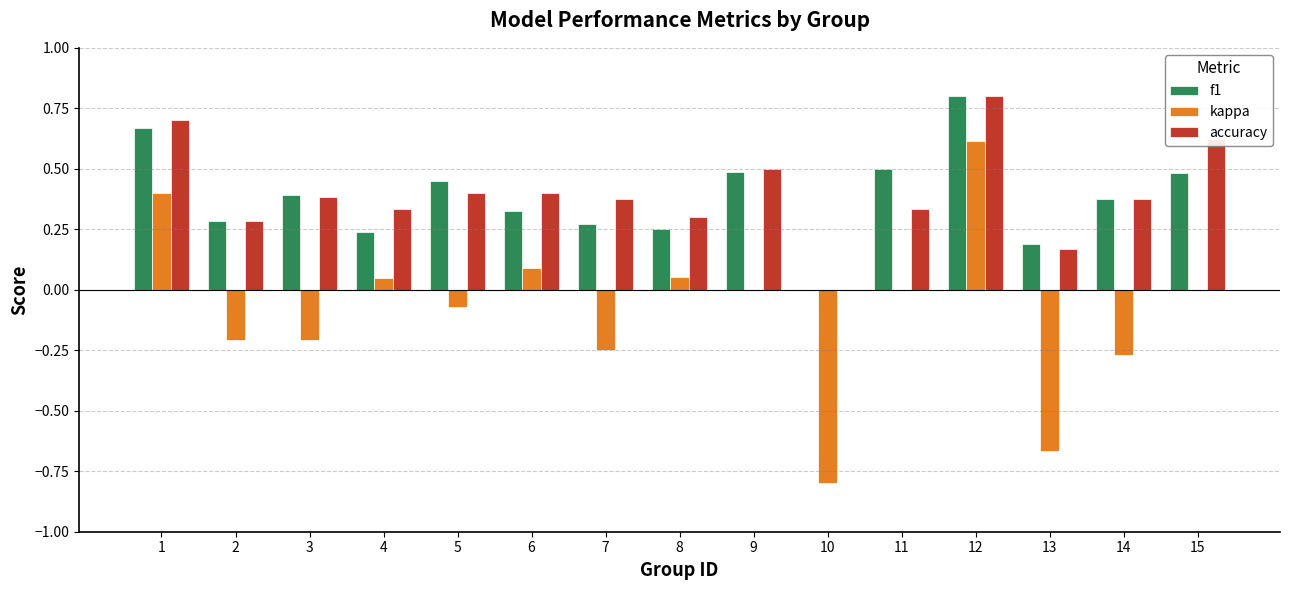

What are all the series names shown in the legend?

f1, kappa, accuracy